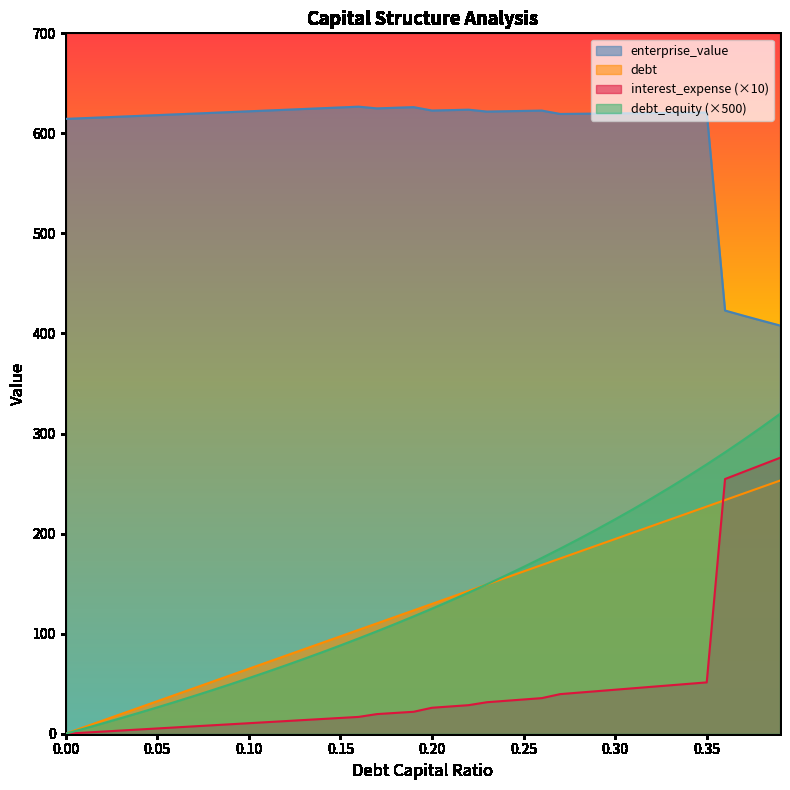

Reading left to right, list all the values displayed in this chart.

debt_capital: 0.0	6.5	13.0	19.5	25.9	32.4	38.9	45.4	51.9	58.4	64.9	71.4	77.8	84.3	90.8	97.3	103.8	110.3	116.8	123.3	129.7	136.2	142.7	149.2	155.7	162.2	168.7	175.1	181.6	188.1	194.6	201.1	207.6	214.1	220.6	227.0	233.5	240.0	246.5	253.0
enterprise_value: 614.5	615.2	616.0	616.7	617.5	618.3	619.0	619.8	620.5	621.3	622.1	622.8	623.6	624.4	625.2	625.9	626.7	625.0	625.6	626.2	622.8	623.3	623.7	621.8	622.1	622.4	622.8	619.4	619.6	619.8	620.0	620.2	620.3	620.5	620.7	620.9	422.9	417.8	412.8	408.0
debt: 0.0	5.1	10.2	15.5	20.8	26.3	31.9	37.6	43.5	49.5	55.6	61.8	68.2	74.7	81.4	88.2	95.2	102.4	109.8	117.3	125.0	132.9	141.0	149.4	157.9	166.7	175.7	184.9	194.4	204.2	214.3	224.6	235.3	246.3	257.6	269.2	281.2	293.7	306.5	319.7
interest_expense: 0.0	1.1	2.1	3.2	4.2	5.3	6.3	7.4	8.4	9.5	10.5	11.6	12.6	13.7	14.7	15.8	16.8	19.6	20.8	21.9	25.9	27.2	28.5	31.5	32.9	34.2	35.6	39.6	41.0	42.5	44.0	45.4	46.9	48.4	49.8	51.3	254.6	261.6	268.7	275.8